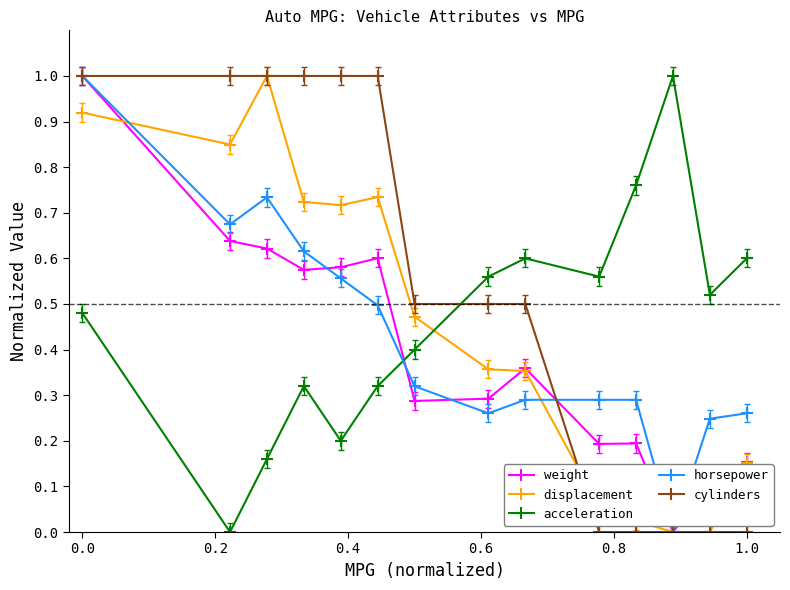

What are all the series names shown in the legend?

weight, displacement, acceleration, horsepower, cylinders